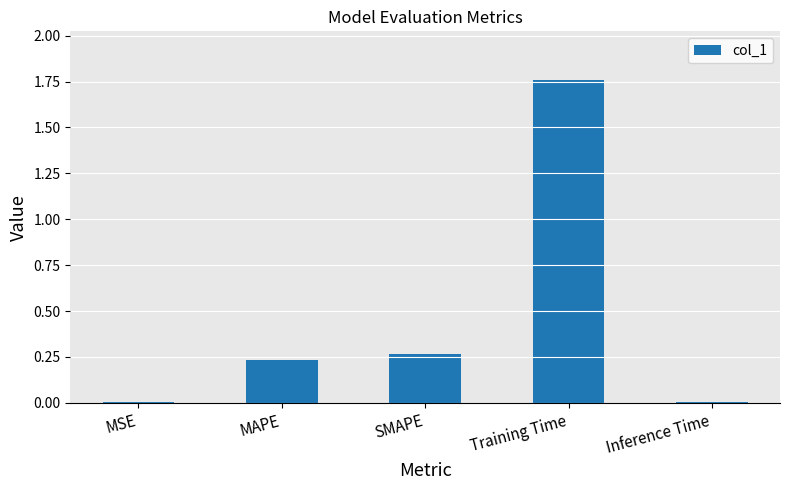

What is the label of the 2nd bar from the right?

Training Time